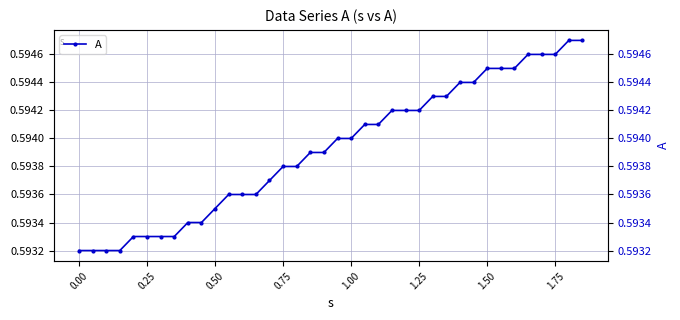

Does the chart have visible grid lines?

Yes